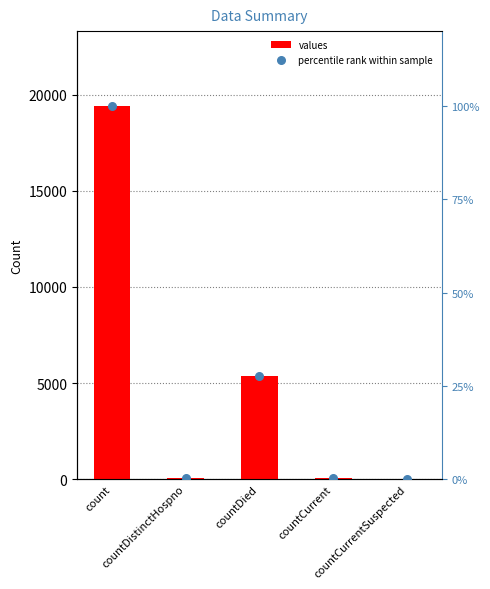

At which category is the sum across all series the highest?

count